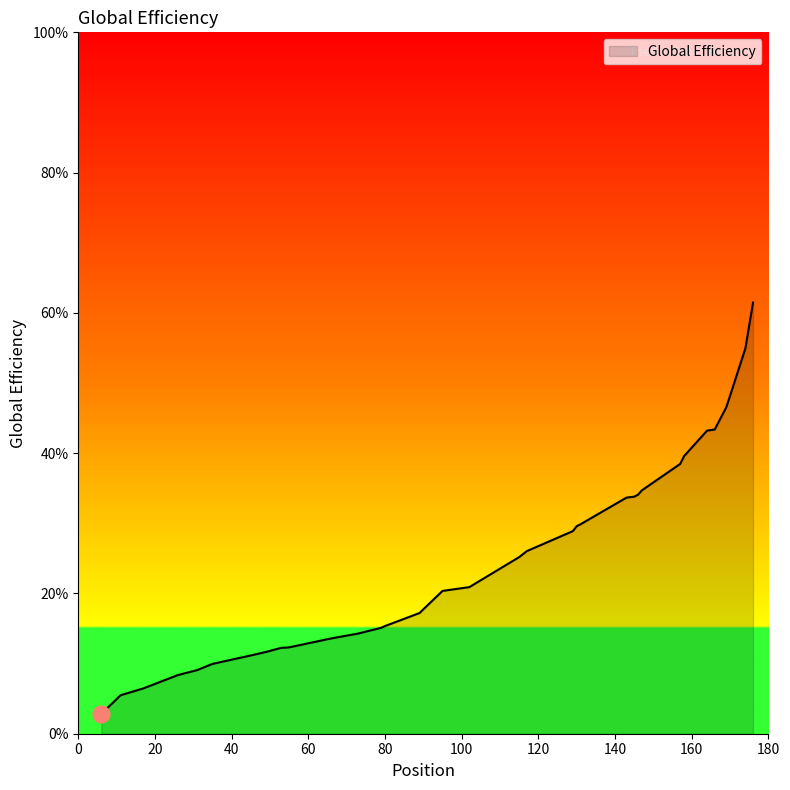

What is the value of the 12th point from the left?

0.3